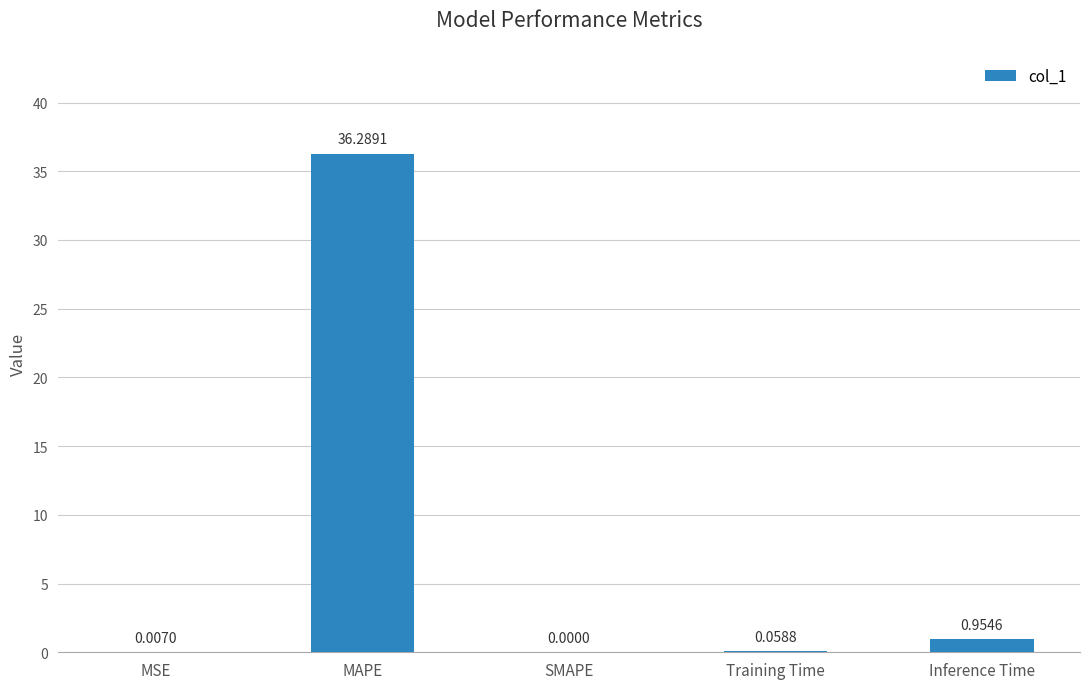

At which label is the value closest to 18?

Inference Time